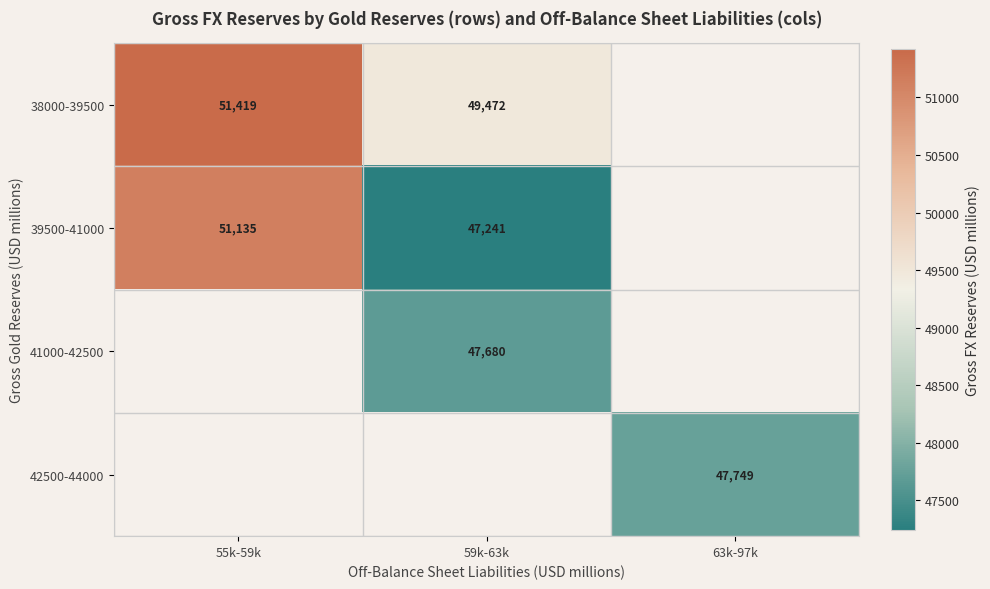

What is the minimum value for 39500-41000?

47241.2